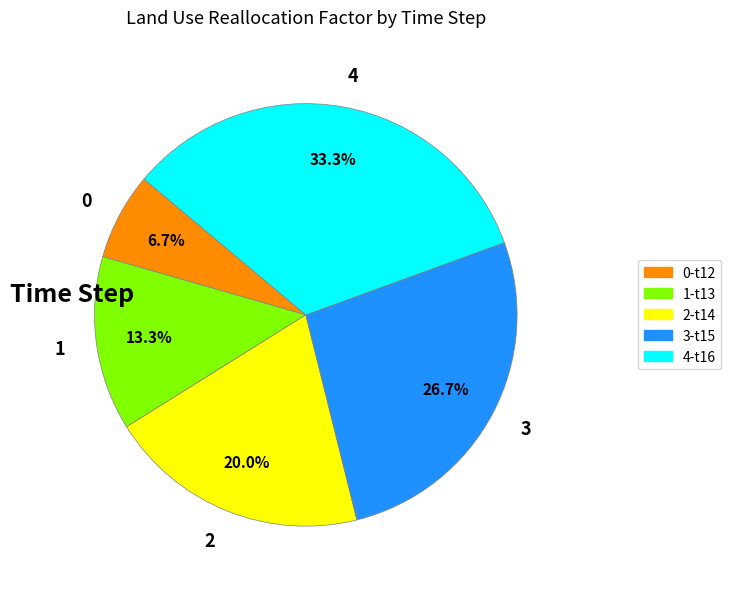

Is it true that 4 is 33% of the pie?

True